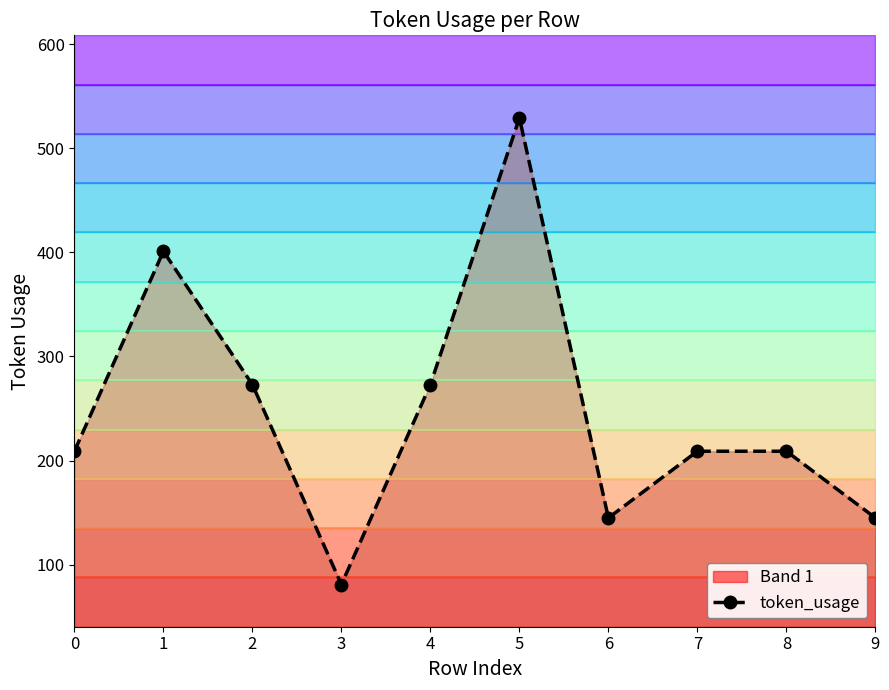

Is it true that the value at 7 is 209?

True